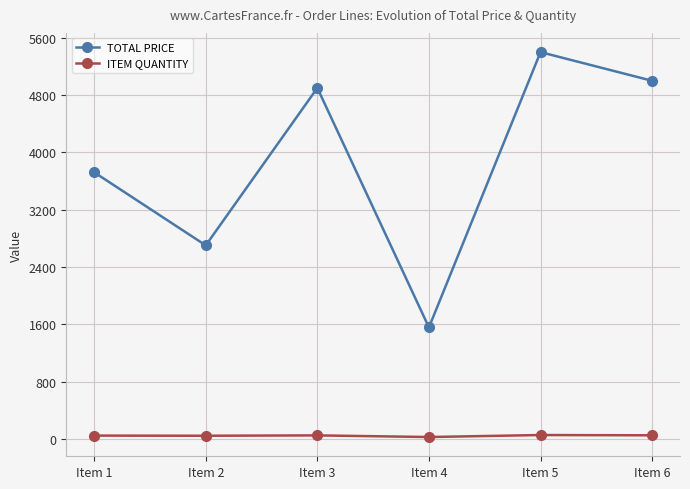

True or false: ITEM QUANTITY and TOTAL PRICE intersect in this chart.

False